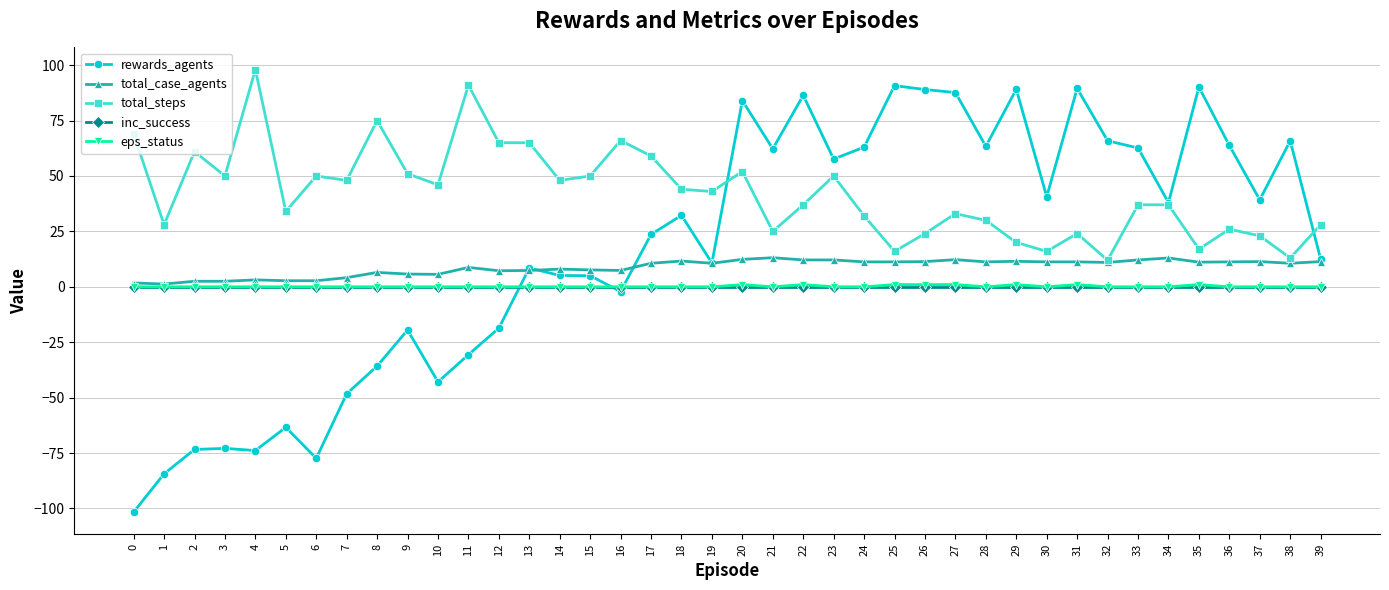

What are all the series names shown in the legend?

rewards_agents, total_case_agents, total_steps, inc_success, eps_status